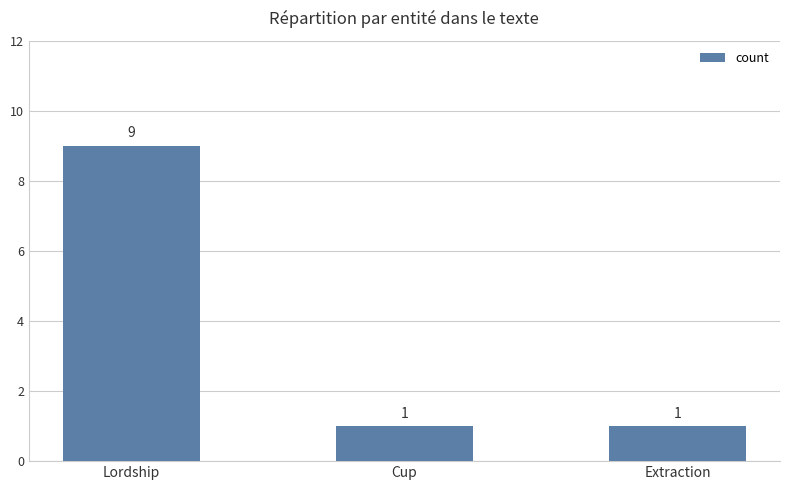

What is the label of the 2nd bar from the right?

Cup